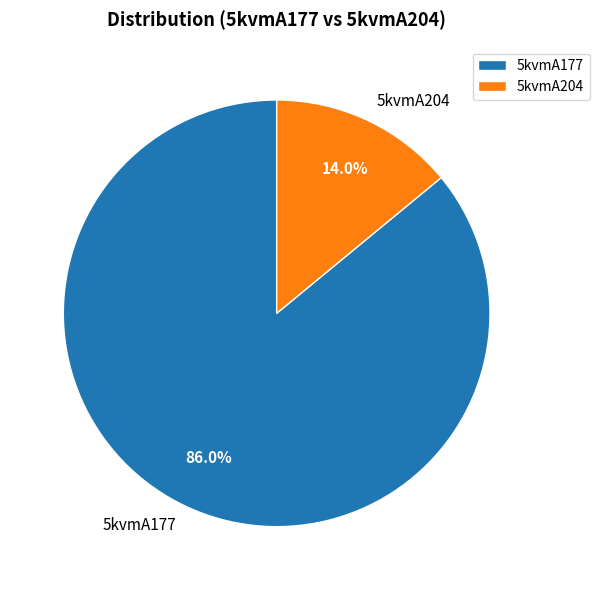

Approximately how many times larger is the value at 5kvmA177 compared to 5kvmA204?

6.1